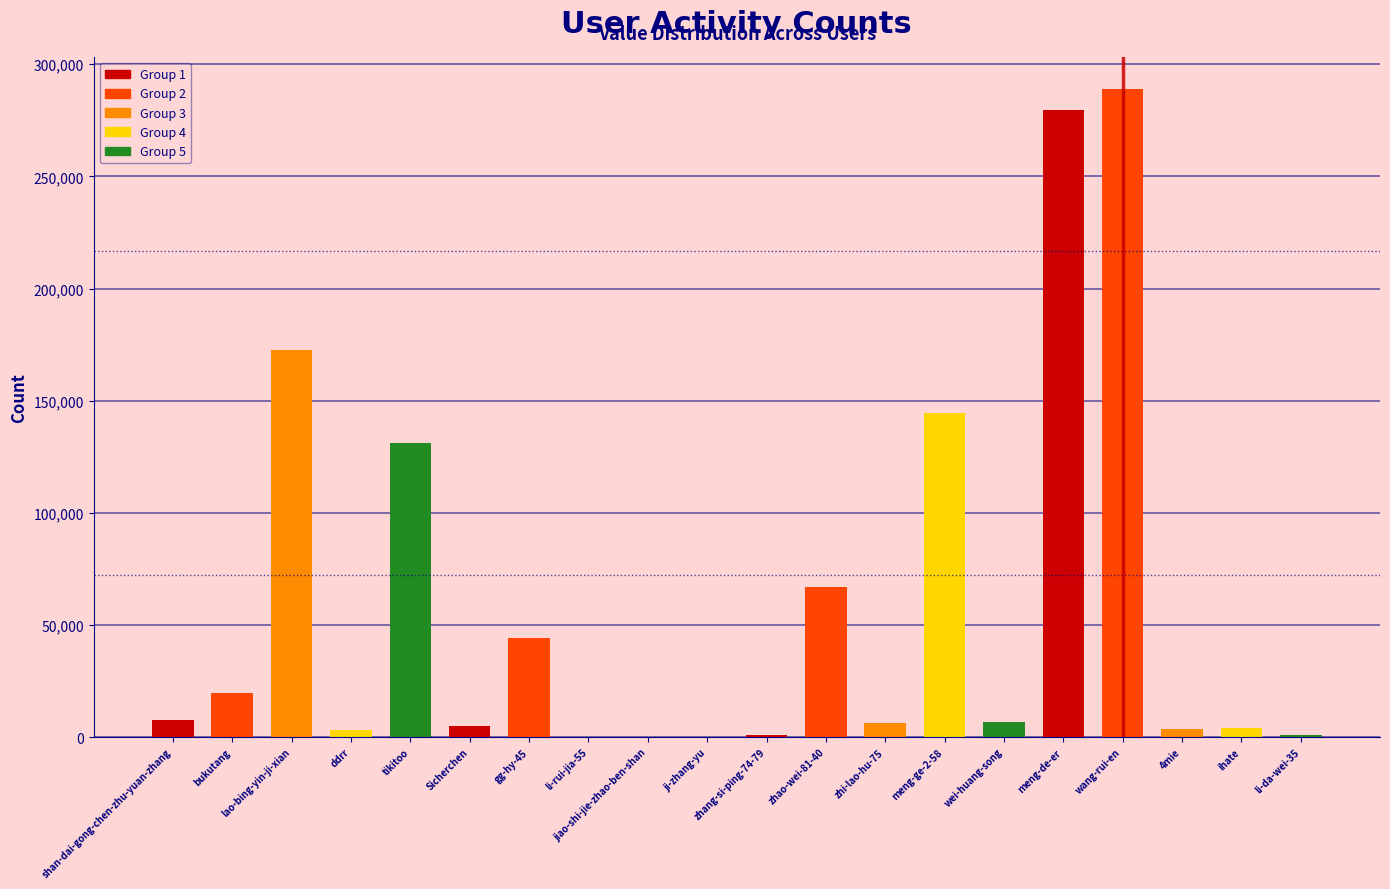

The chart shows a value of 2 at wang-rui-en. True or false?

False